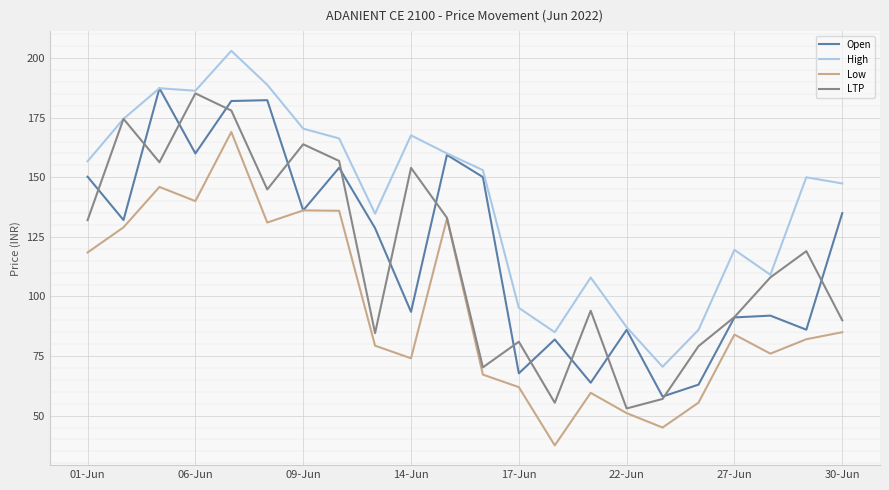

Is this an area chart (filled region under the line)?

No